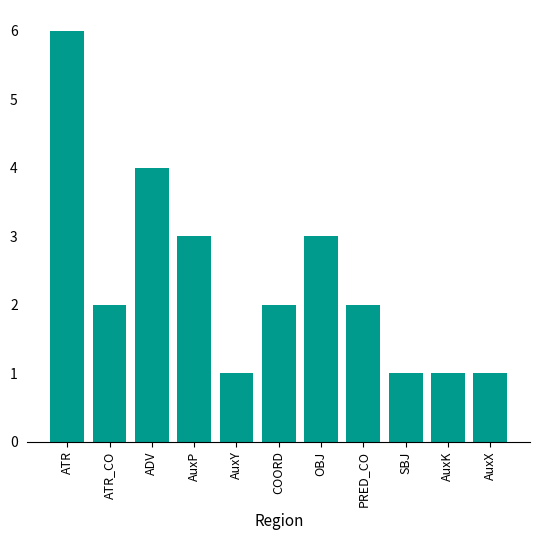

Between AuxK and ATR, which is larger?

ATR